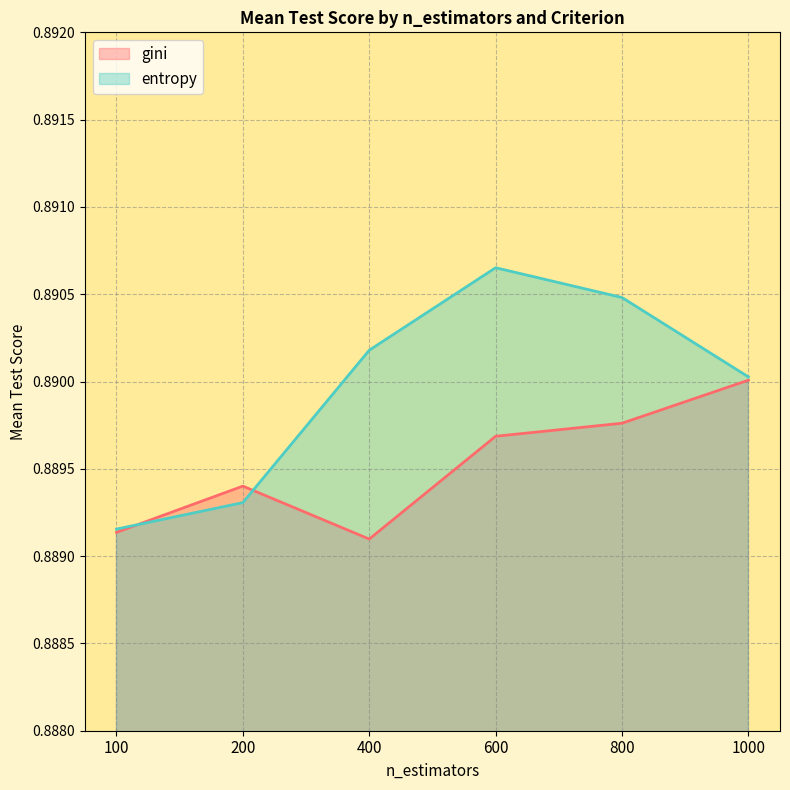

What value does the gini series have at 400?

0.9